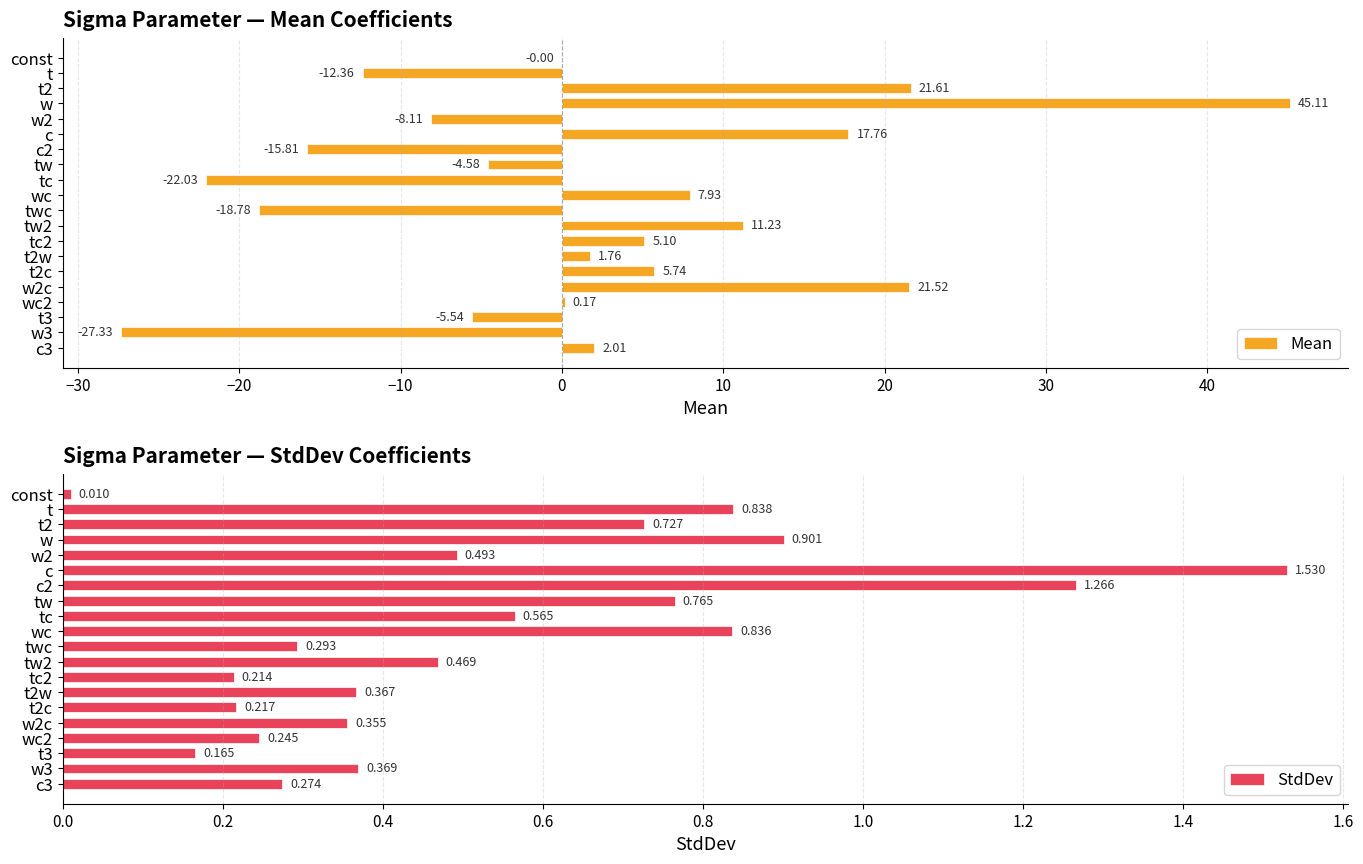

List the series in order of their overall mean, lowest first.

StdDev, Mean